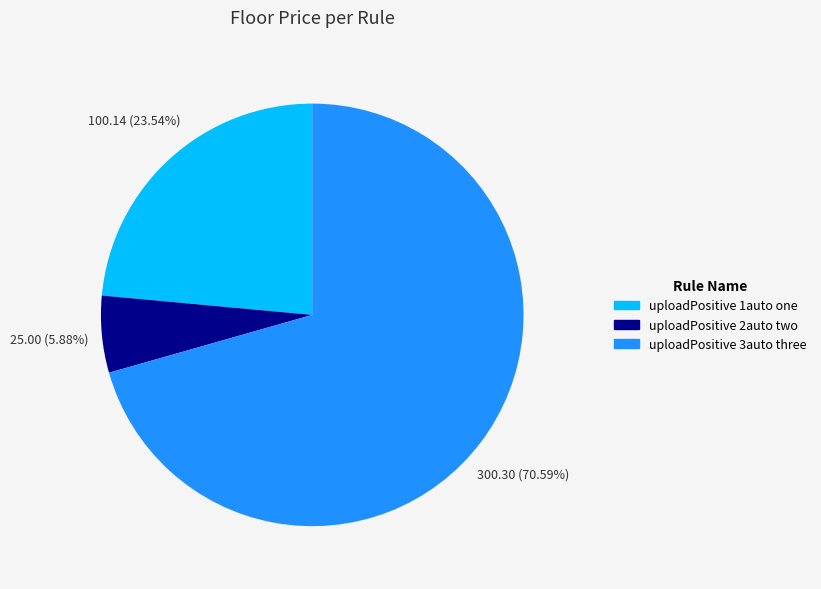

Rank the categories by value from highest to lowest.

uploadPositive 3auto three, uploadPositive 1auto one, uploadPositive 2auto two